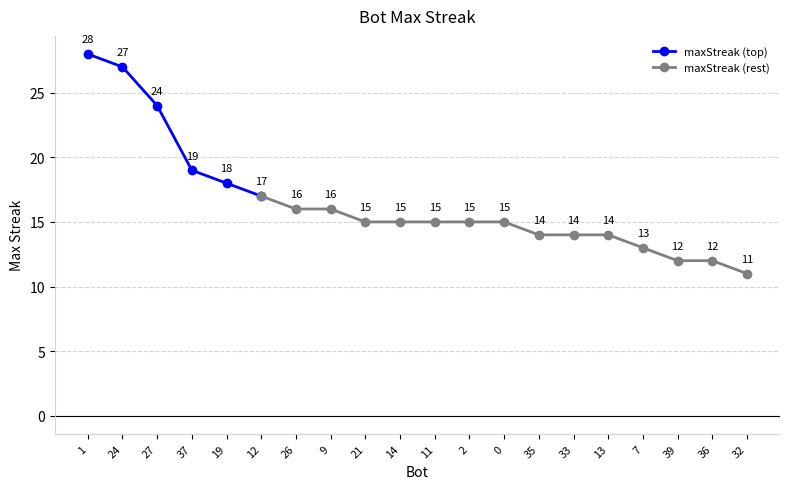

Reading left to right, transcribe all the data shown in this chart.

1=28	24=27	27=24	37=19	19=18	12=17	26=16	9=16	21=15	14=15	11=15	2=15	0=15	35=14	33=14	13=14	7=13	39=12	36=12	32=11